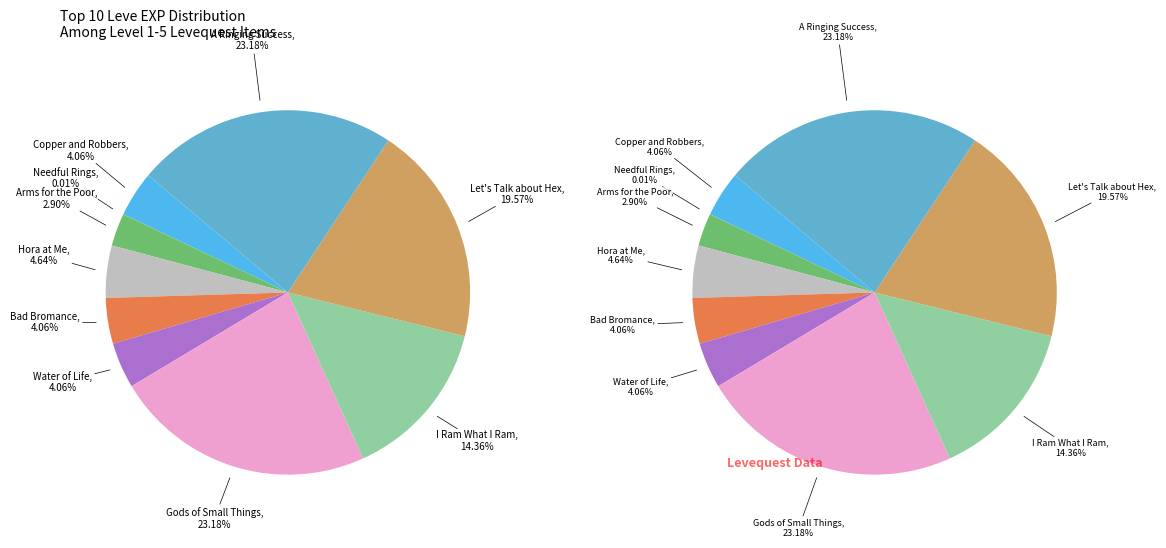

Is 1 the majority of the pie?

No